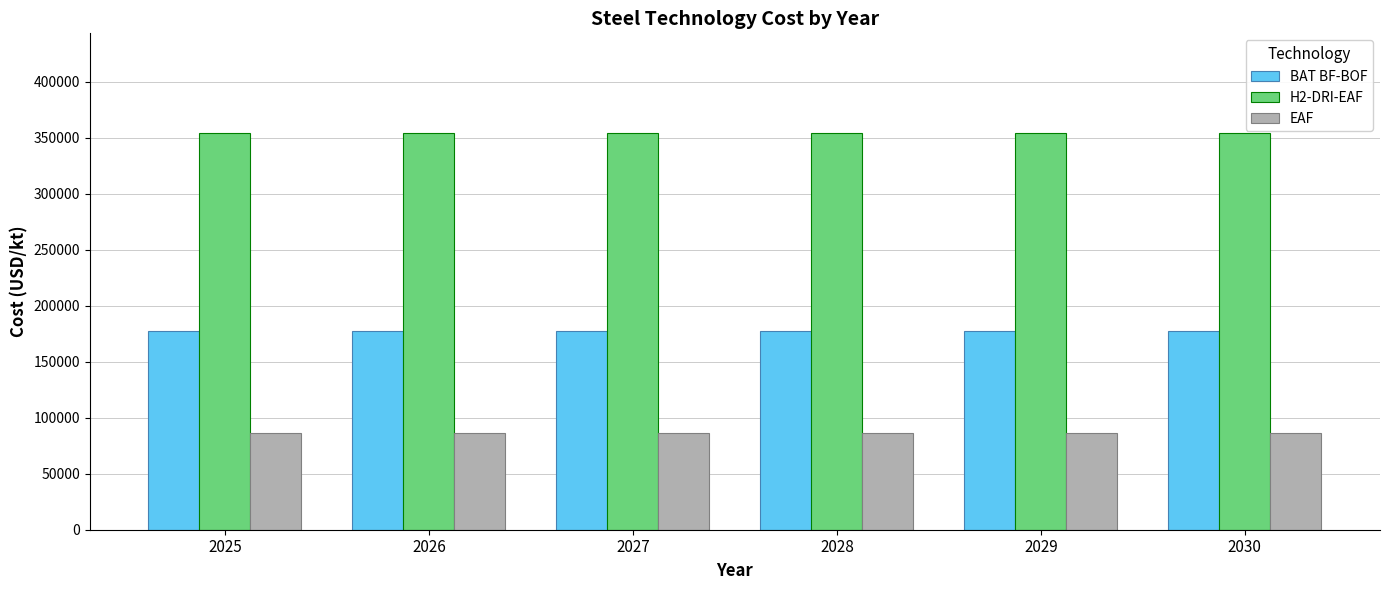

List the series in order of their peak value, highest first.

H2-DRI-EAF, BAT BF-BOF, EAF